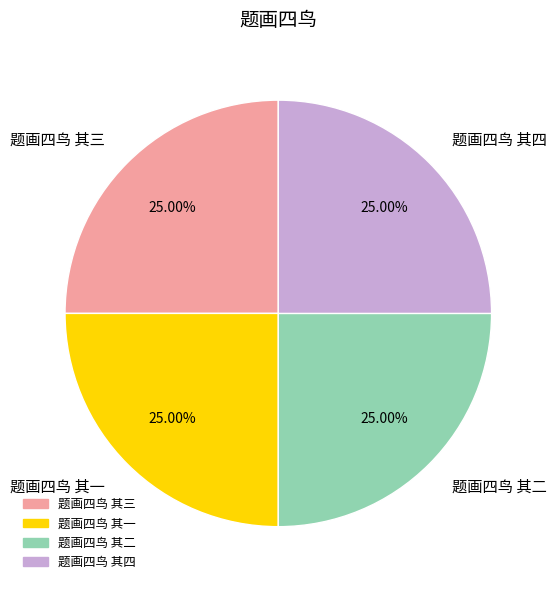

Approximately how many times larger is the value at 题画四鸟 其一 compared to 题画四鸟 其四?

1.0